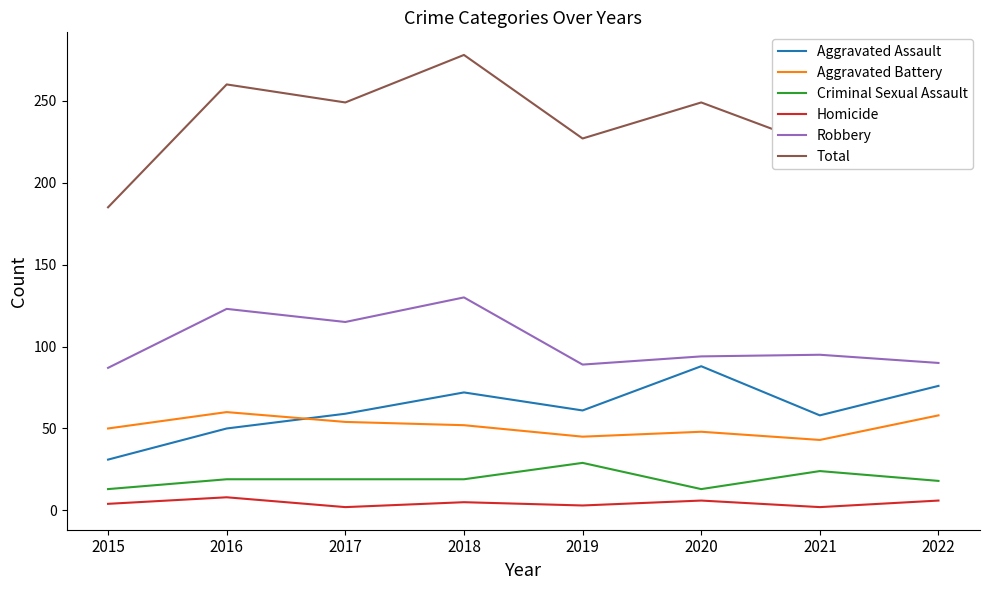

True or false: Aggravated Assault has a value of 50 at 2016.

True